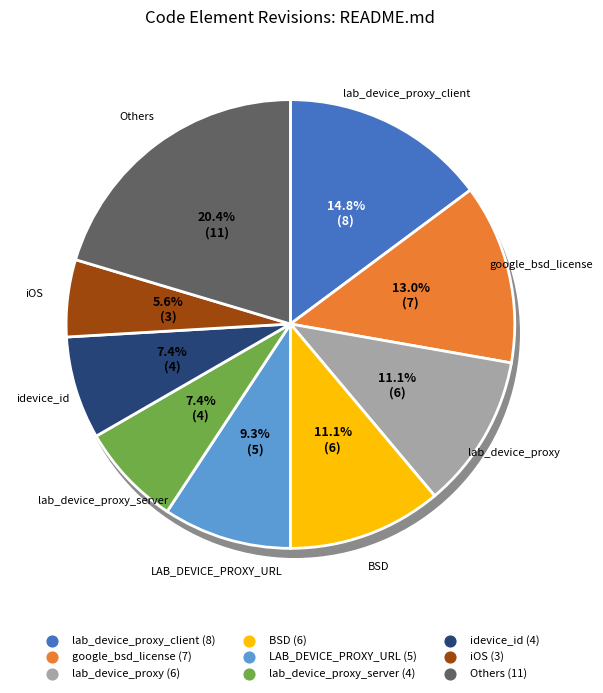

To the nearest percent, what is the combined percentage of OS and osx_conf?

7%